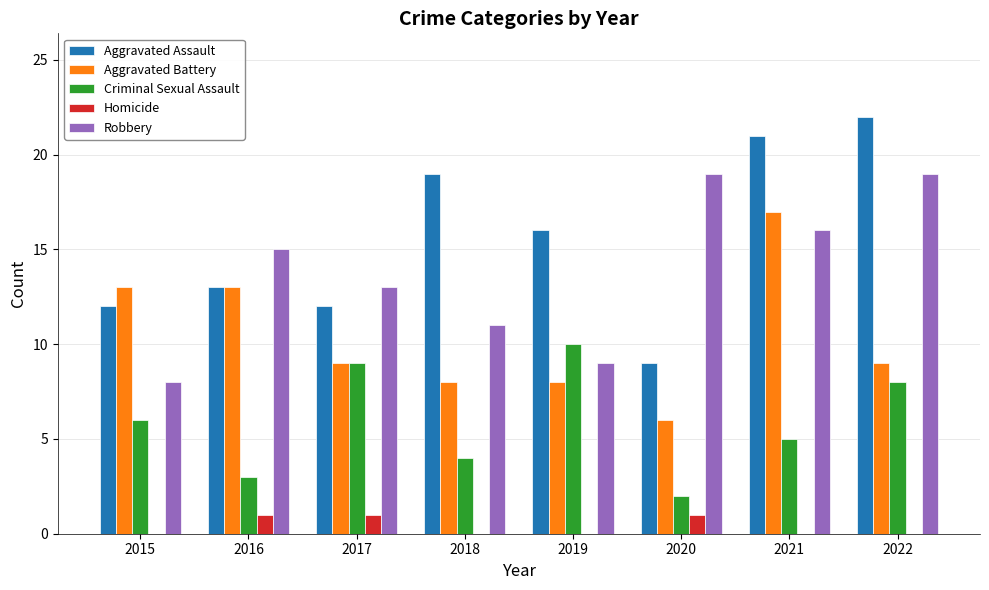

Is the value of Aggravated Battery at 2015 greater than the value of Robbery at 2021?

No